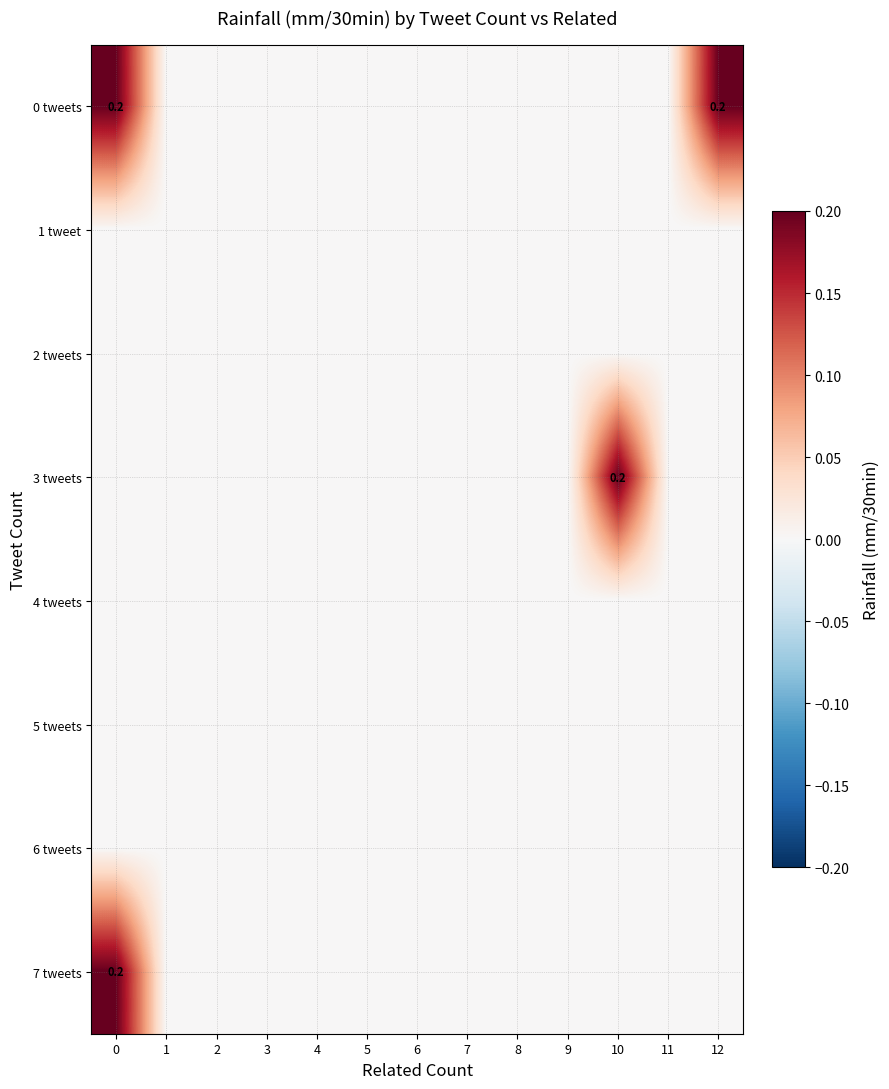

Is the value of 7 tweets at 8 greater than the value of 2 tweets at 12?

No